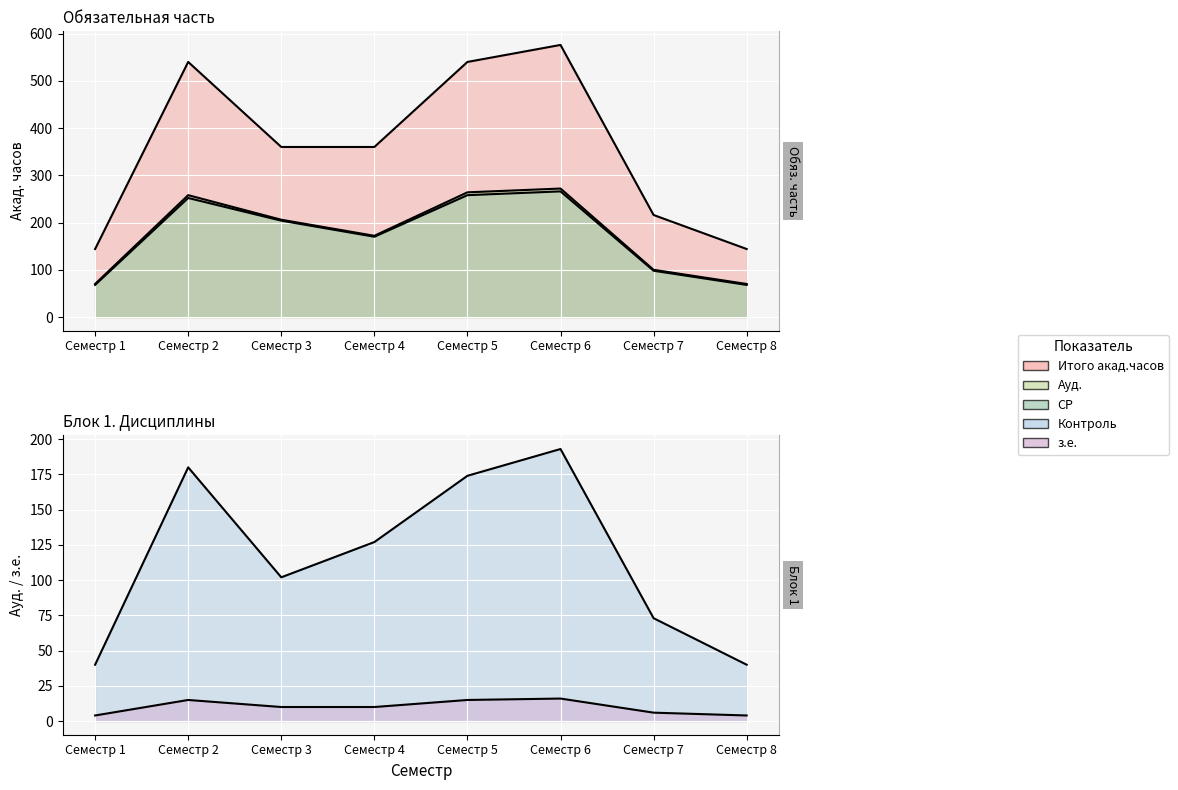

Which series has the widest spread of values?

Итого акад.часов